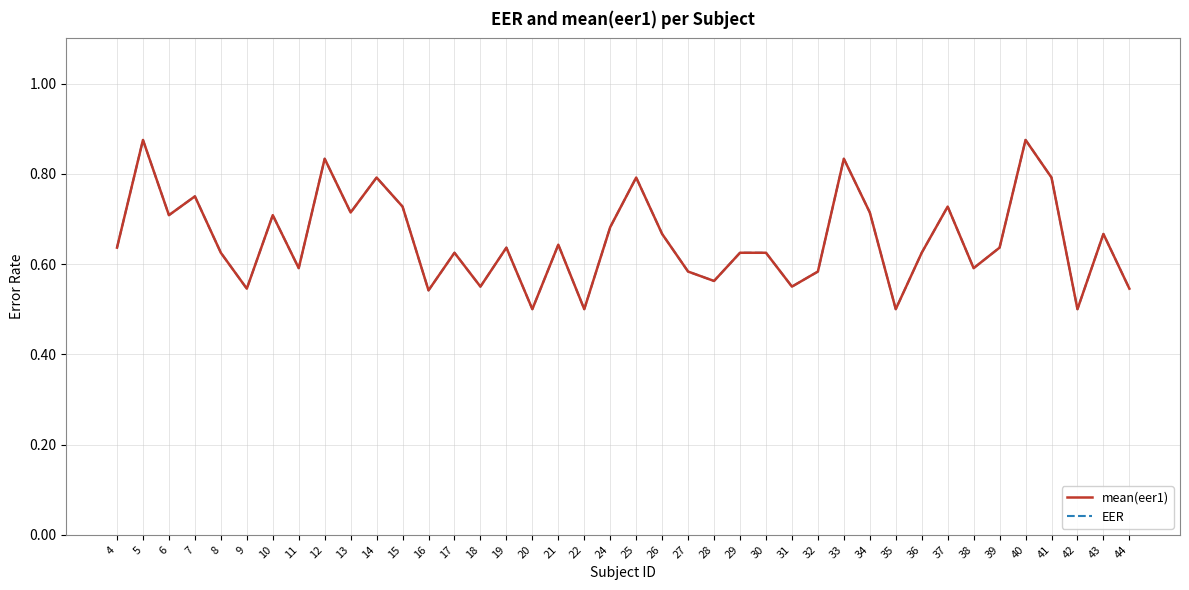

What is the lowest value of the EER series?

0.5